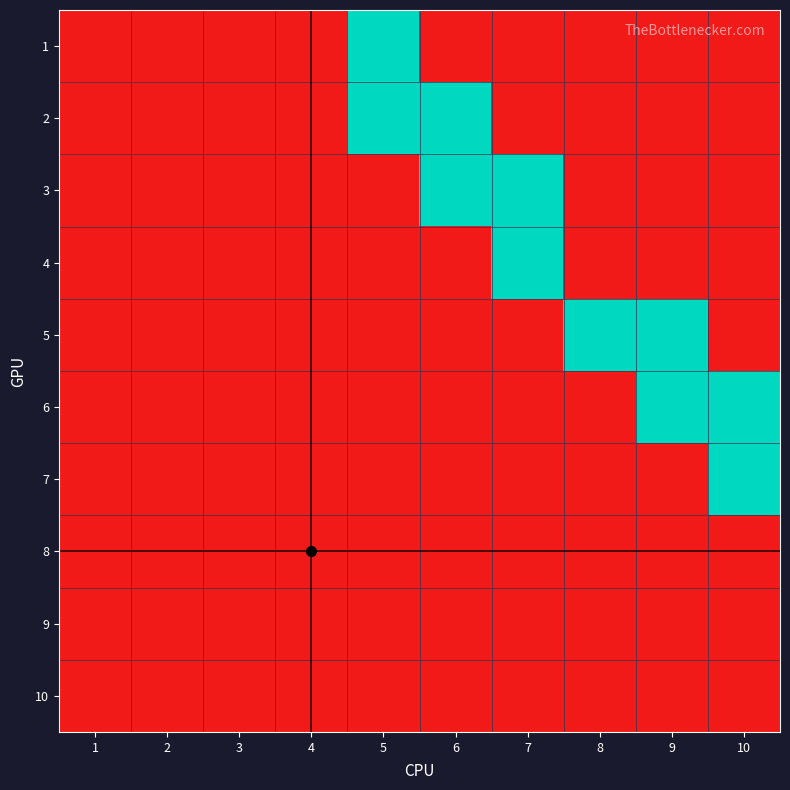

Reading left to right, extract all data points from this chart.

1: 1=0	2=0	3=0	4=0	5=1	6=0	7=0	8=0	9=0	10=0
2: 1=0	2=0	3=0	4=0	5=1	6=1	7=0	8=0	9=0	10=0
3: 1=0	2=0	3=0	4=0	5=0	6=1	7=1	8=0	9=0	10=0
4: 1=0	2=0	3=0	4=0	5=0	6=0	7=1	8=0	9=0	10=0
5: 1=0	2=0	3=0	4=0	5=0	6=0	7=0	8=1	9=1	10=0
6: 1=0	2=0	3=0	4=0	5=0	6=0	7=0	8=0	9=1	10=1
7: 1=0	2=0	3=0	4=0	5=0	6=0	7=0	8=0	9=0	10=1
8: 1=0	2=0	3=0	4=0	5=0	6=0	7=0	8=0	9=0	10=0
9: 1=0	2=0	3=0	4=0	5=0	6=0	7=0	8=0	9=0	10=0
10: 1=0	2=0	3=0	4=0	5=0	6=0	7=0	8=0	9=0	10=0